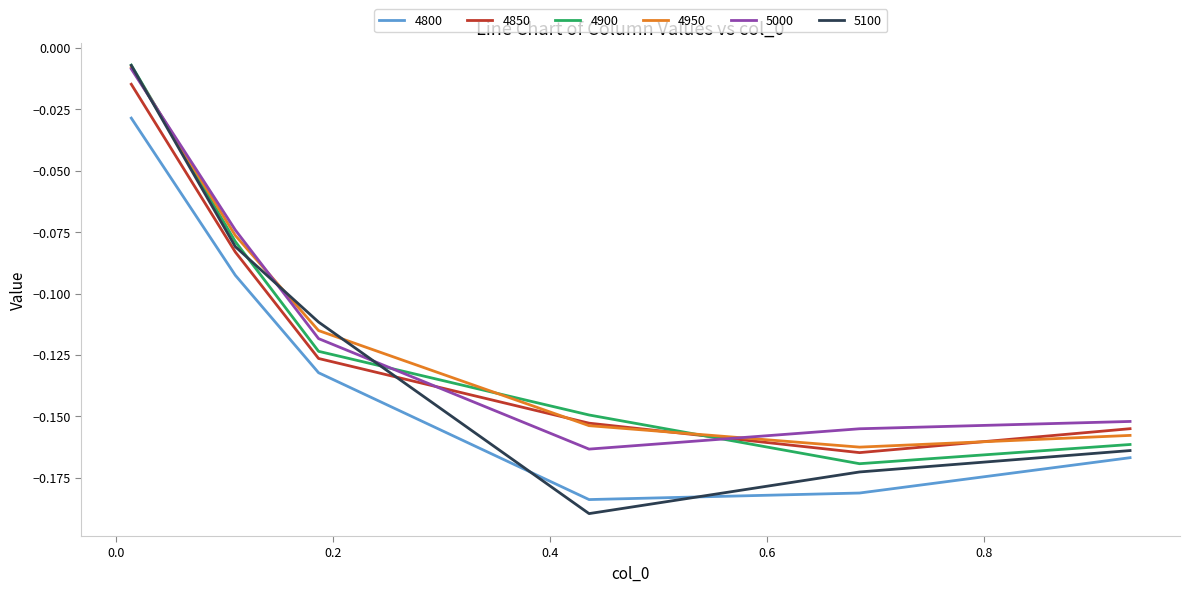

Which series has the widest spread of values?

5100